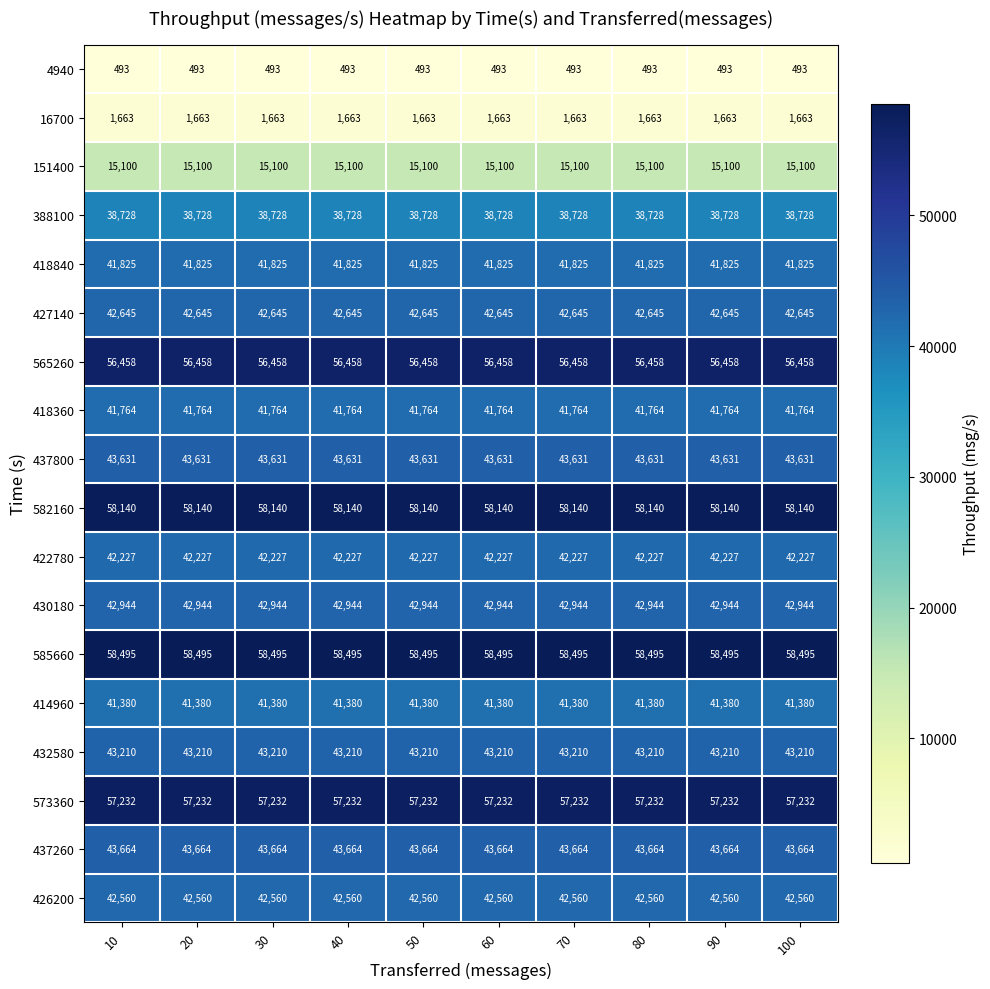

What is the total value across all series at 50?

712159